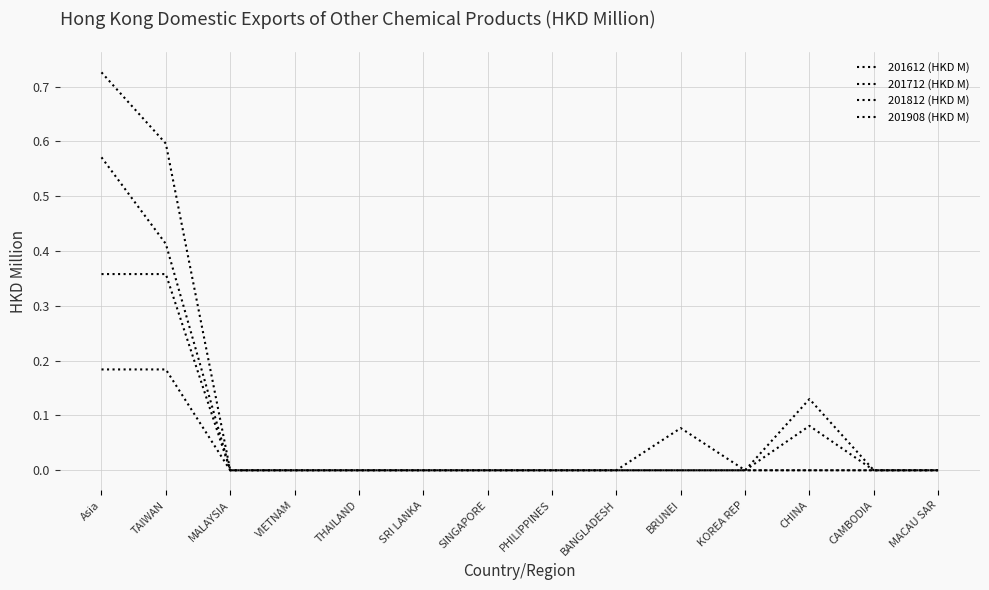

What is the sum of all 201612 (HKD M) values?

1.5